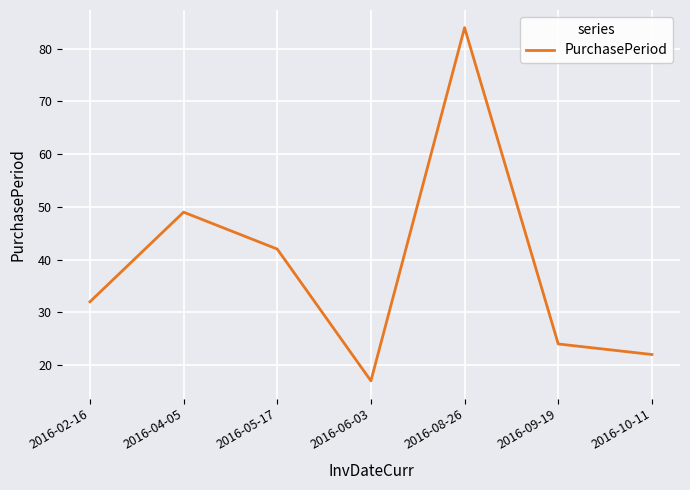

What is the change in value from 2016-04-05 to 2016-09-19?

-25